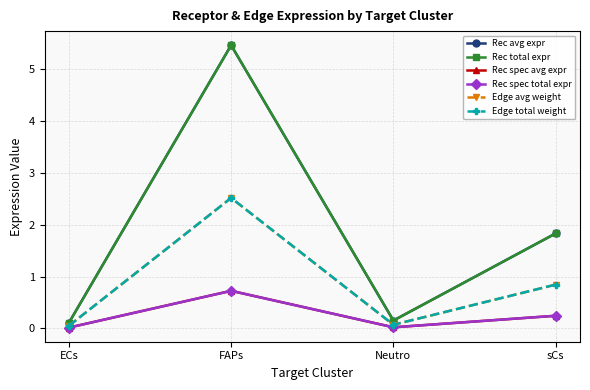

True or false: Edge avg weight and Rec total expr cross at least once.

False